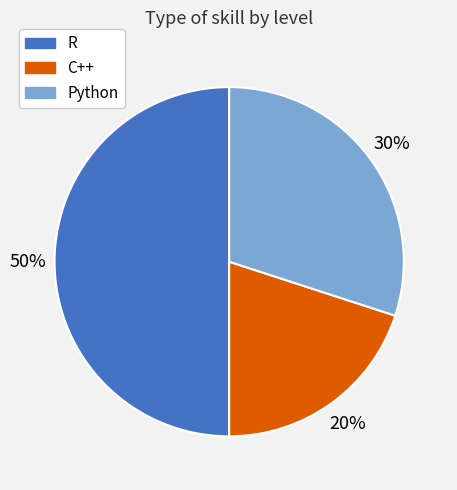

True or false: Python accounts for 30% of the total.

True